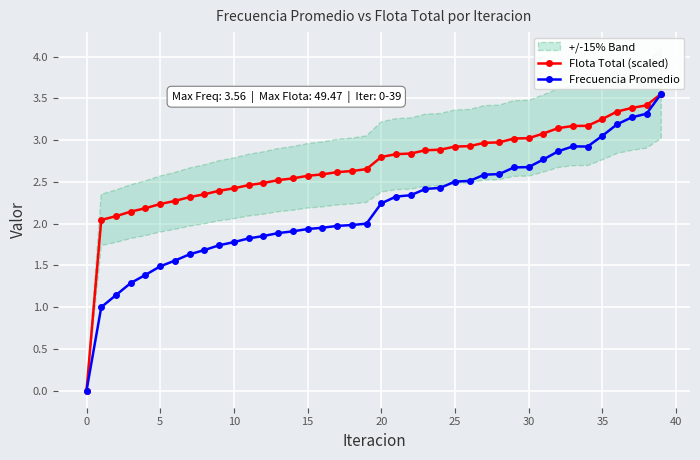

Which series has the largest total across all categories?

Flota Total (scaled)